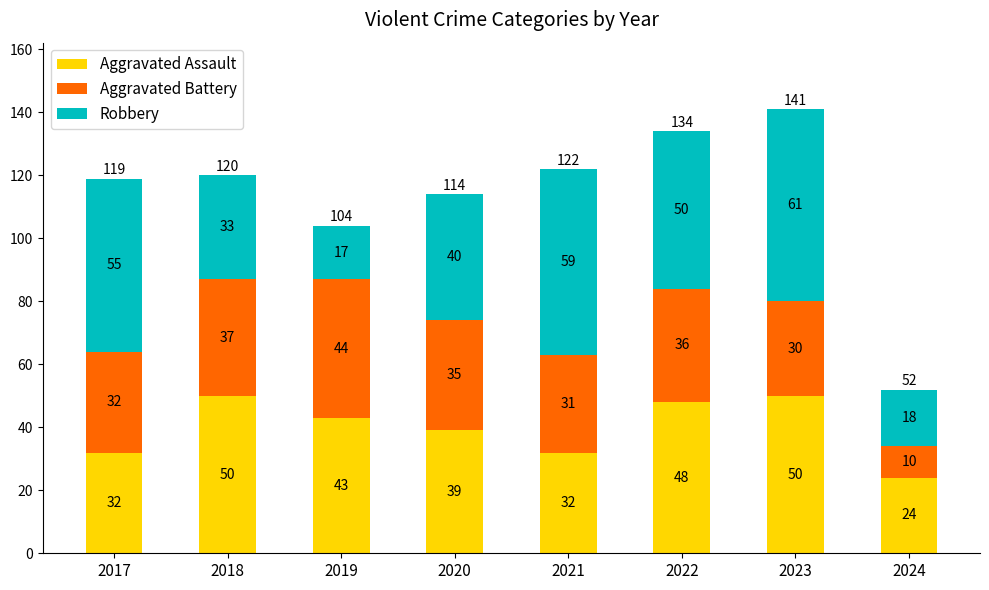

At which label does Aggravated Assault first exceed 43?

2018